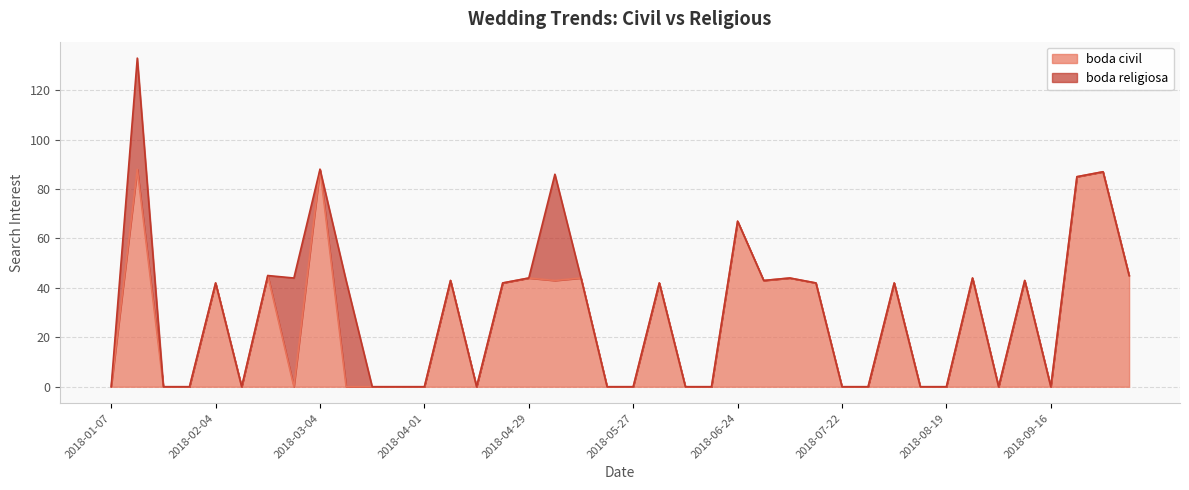

Rank the categories by value from highest to lowest.

2018-01-14, 2018-03-04, 2018-09-30, 2018-09-23, 2018-06-24, 2018-02-18, 2018-10-07, 2018-04-29, 2018-05-13, 2018-07-08, 2018-08-26, 2018-04-08, 2018-05-06, 2018-07-01, 2018-09-09, 2018-02-04, 2018-04-22, 2018-06-03, 2018-07-15, 2018-08-05, 2018-01-07, 2018-01-21, 2018-01-28, 2018-02-11, 2018-02-25, 2018-03-11, 2018-03-18, 2018-03-25, 2018-04-01, 2018-04-15, 2018-05-20, 2018-05-27, 2018-06-10, 2018-06-17, 2018-07-22, 2018-07-29, 2018-08-12, 2018-08-19, 2018-09-02, 2018-09-16